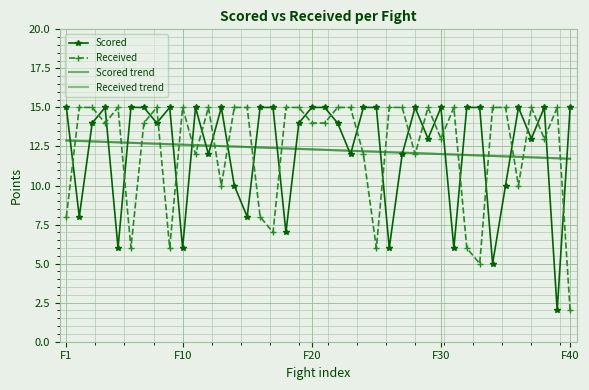

What is the highest value of the Received trend series?

12.9